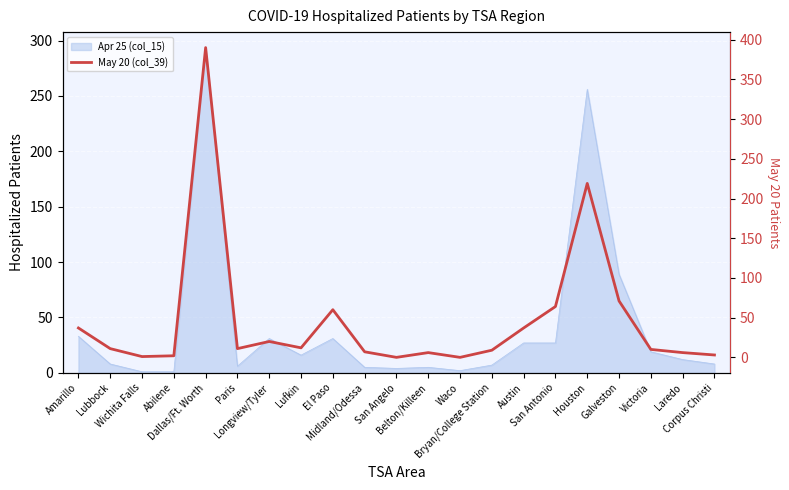

True or false: the data shows 7 at Midland/Odessa.

True